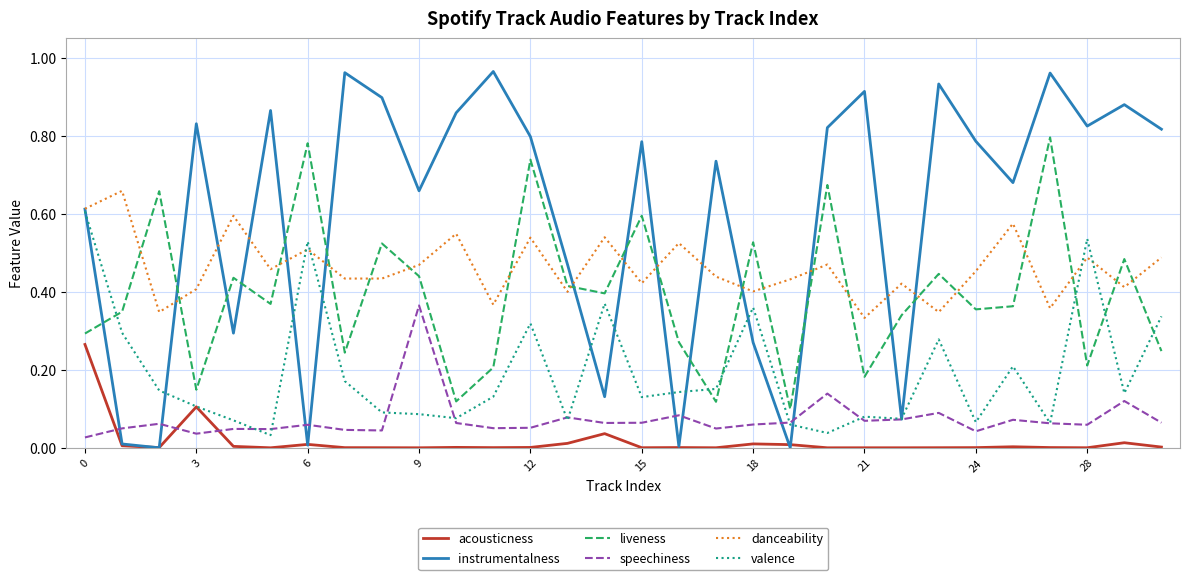

Which series has the largest range (max minus min)?

instrumentalness